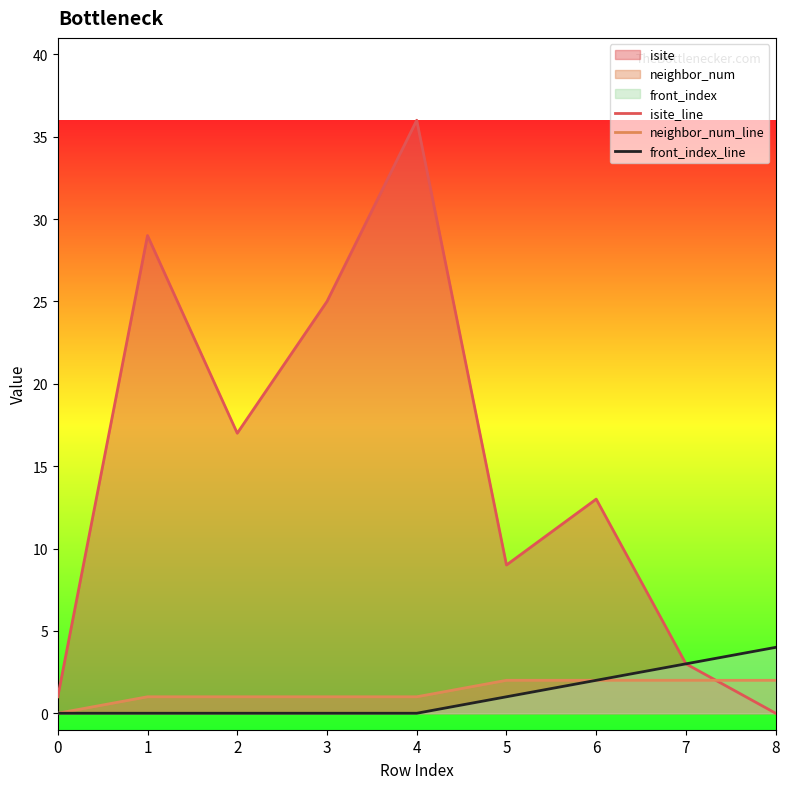

What is the value of the neighbor_num_line point at the 6th from the left?

2